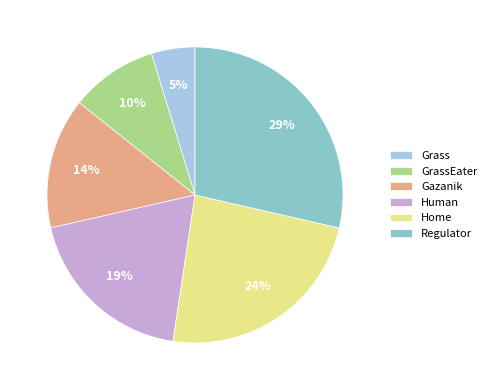

Does any single category account for the majority?

No